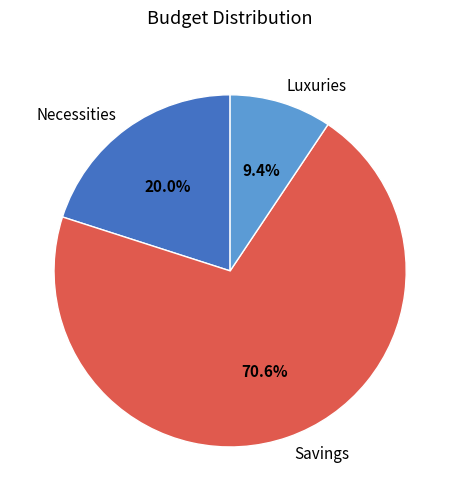

How many segments does this pie chart have?

3